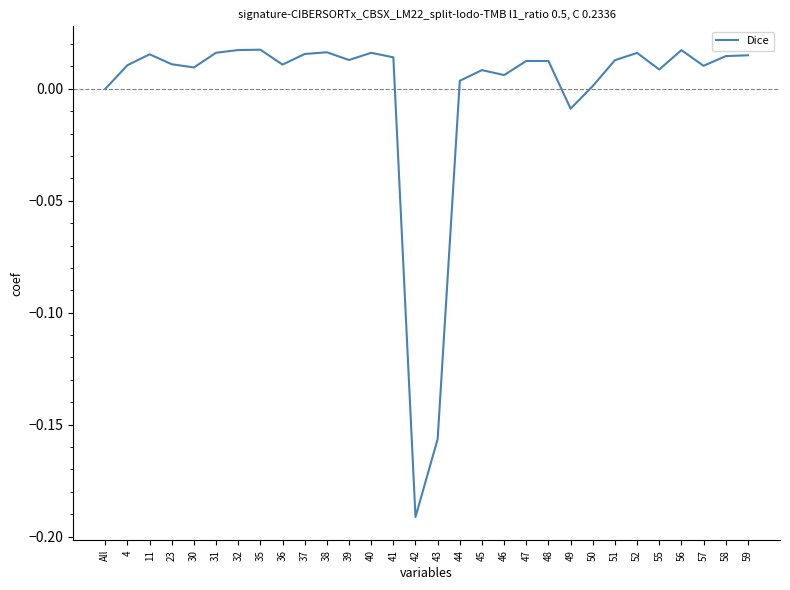

True or false: the data shows 0.0 at 4.

True